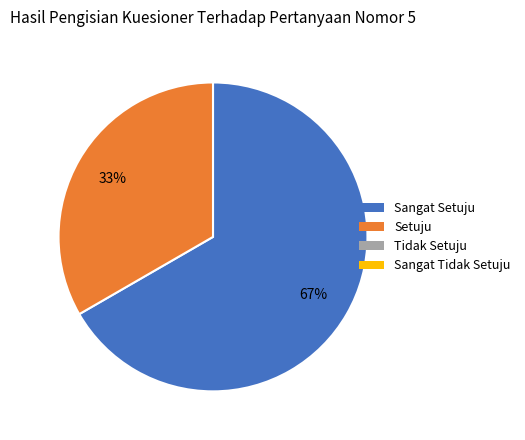

Is there a majority slice in this chart?

Yes